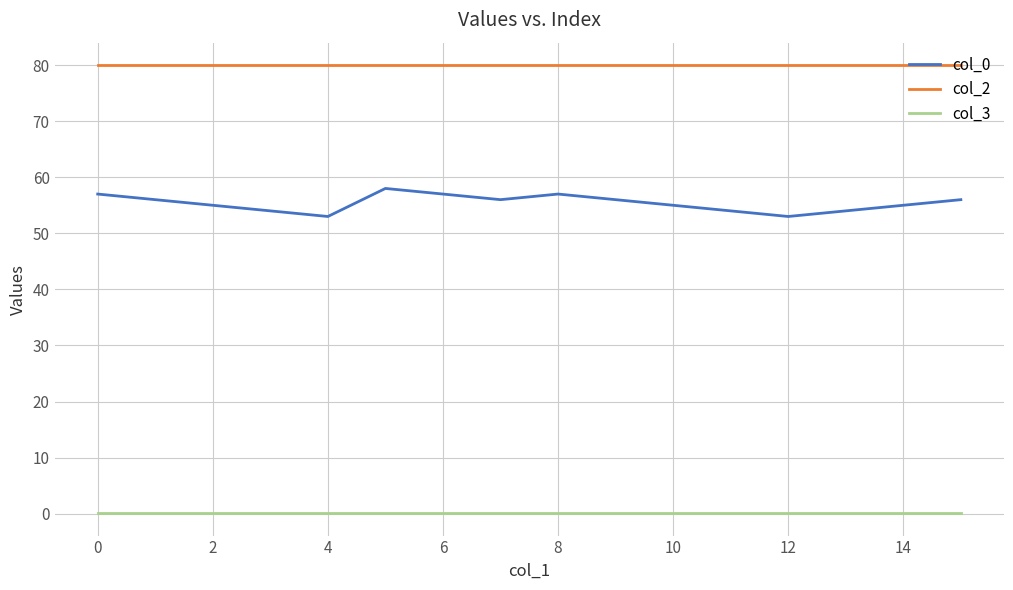

What is the lowest value of the col_0 series?

53.0